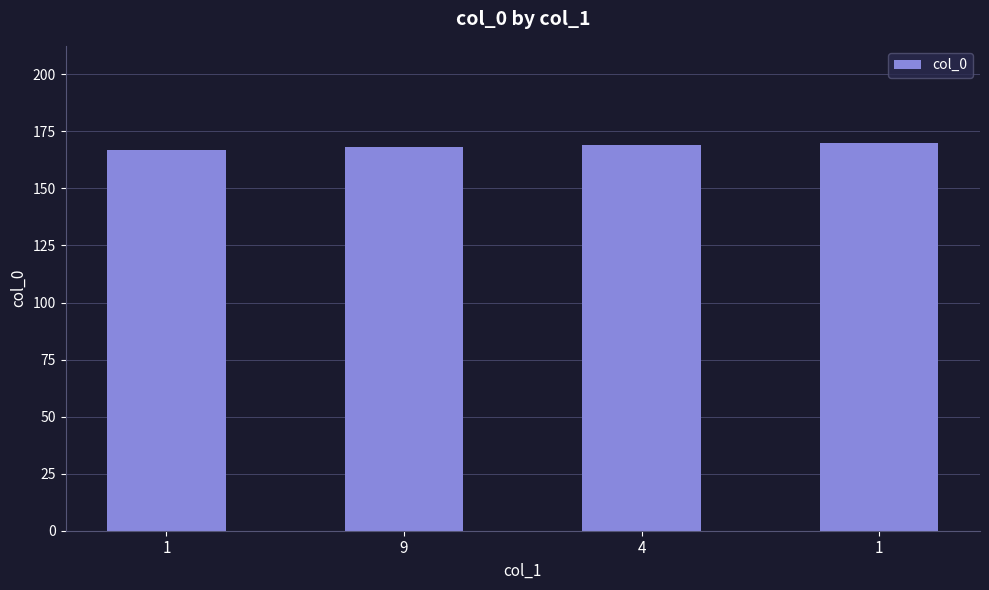

What is the difference between the second highest and minimum values?

2